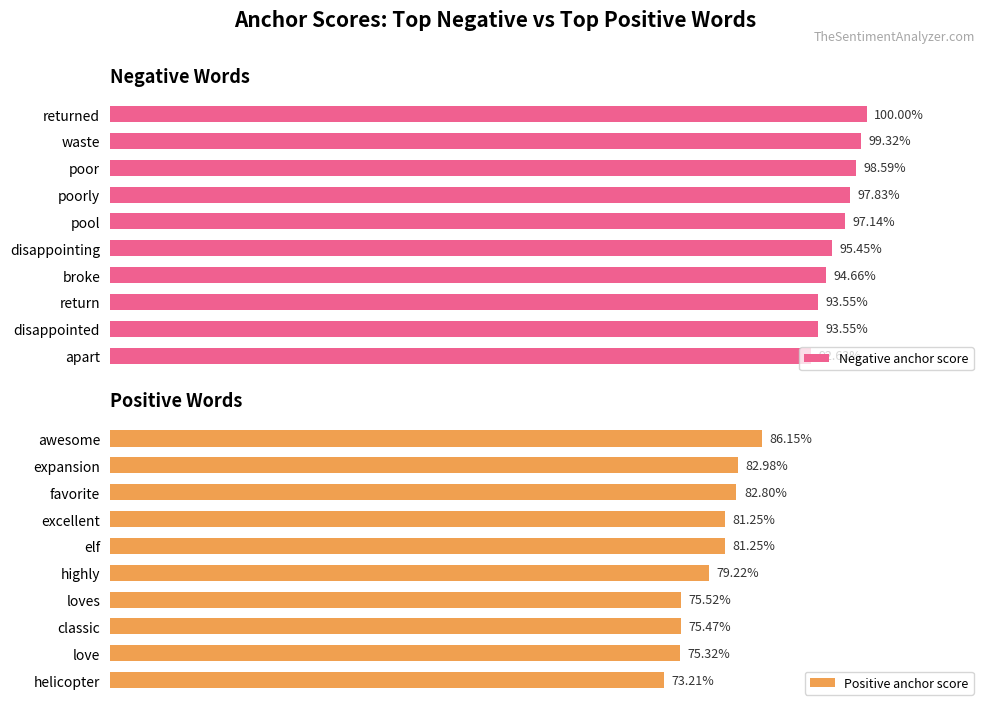

Rank the series by their average value, from highest to lowest.

Negative anchor score, Positive anchor score